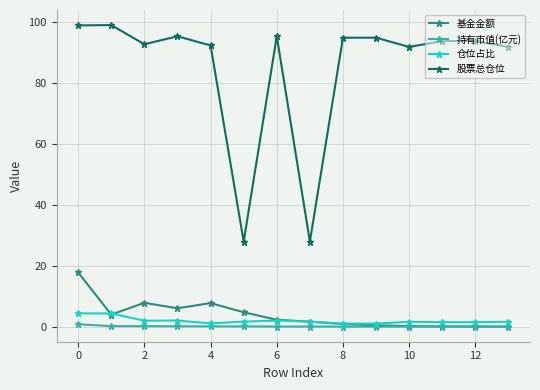

True or false: 仓位占比 and 股票总仓位 intersect in this chart.

False